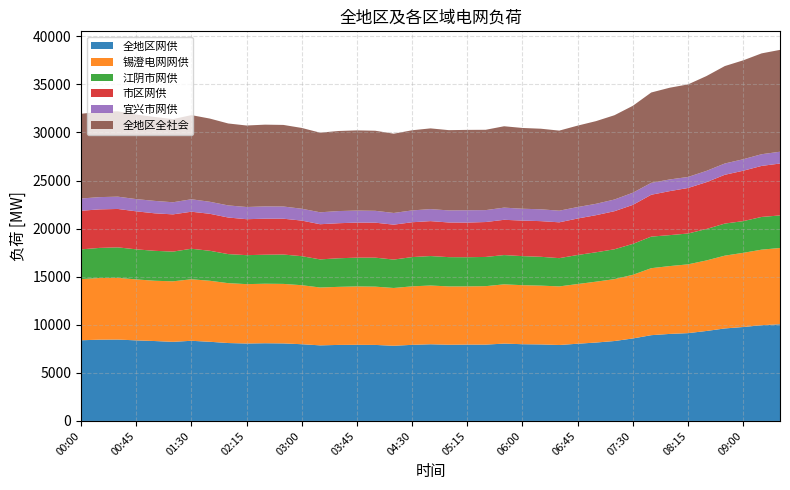

Reading left to right, list all the values displayed in this chart.

全地区网供: 00:00=8388	00:15=8451	00:30=8463	00:45=8377	01:00=8309	01:15=8226	01:30=8334	01:45=8232	02:00=8101	02:15=8053	02:30=8080	02:45=8061	03:00=7978	03:15=7859	03:30=7905	03:45=7915	04:00=7904	04:15=7818	04:30=7912	04:45=7973	05:00=7924	05:15=7938	05:30=7937	05:45=8041	06:00=7979	06:15=7956	06:30=7897	06:45=8029	07:00=8152	07:15=8310	07:30=8576	07:45=8918	08:00=9049	08:15=9130	08:30=9355	08:45=9618	09:00=9766	09:15=9955	09:30=10054
锡澄电网网供: 00:00=6361	00:15=6411	00:30=6416	00:45=6340	01:00=6268	01:15=6292	01:30=6398	01:45=6344	02:00=6226	02:15=6172	02:30=6187	02:45=6188	03:00=6136	03:15=6016	03:30=6037	03:45=6071	04:00=6059	04:15=6007	04:30=6083	04:45=6109	05:00=6063	05:15=6053	05:30=6078	05:45=6162	06:00=6137	06:15=6114	06:30=6092	06:45=6206	07:00=6330	07:15=6435	07:30=6620	07:45=6965	08:00=7053	08:15=7152	08:30=7333	08:45=7569	09:00=7713	09:15=7855	09:30=7929
江阴市网供: 00:00=3089	00:15=3130	00:30=3169	00:45=3127	01:00=3112	01:15=3090	01:30=3172	01:45=3118	02:00=3022	02:15=3013	02:30=3017	02:45=3055	03:00=3018	03:15=2922	03:30=2973	03:45=2993	04:00=3015	04:15=2954	04:30=3042	04:45=3064	05:00=3045	05:15=3033	05:30=3038	05:45=3045	06:00=3022	06:15=2998	06:30=2939	06:45=3020	07:00=3055	07:15=3104	07:30=3213	07:45=3283	08:00=3218	08:15=3207	08:30=3270	08:45=3335	09:00=3298	09:15=3402	09:30=3385
市区网供: 00:00=4018	00:15=4006	00:30=3994	00:45=3952	01:00=3901	01:15=3871	01:30=3851	01:45=3846	02:00=3804	02:15=3739	02:30=3745	02:45=3724	03:00=3701	03:15=3657	03:30=3644	03:45=3645	04:00=3637	04:15=3630	04:30=3623	04:45=3631	05:00=3603	05:15=3601	05:30=3630	05:45=3666	06:00=3695	06:15=3707	06:30=3725	06:45=3794	07:00=3859	07:15=3960	07:30=4055	07:45=4353	08:00=4575	08:15=4734	08:30=4867	08:45=5073	09:00=5239	09:15=5305	09:30=5399
宜兴市网供: 00:00=1270	00:15=1276	00:30=1278	00:45=1272	01:00=1291	01:15=1259	01:30=1295	01:45=1250	02:00=1258	02:15=1268	02:30=1279	02:45=1269	03:00=1233	03:15=1240	03:30=1264	03:45=1251	04:00=1234	04:15=1216	04:30=1231	04:45=1251	05:00=1255	05:15=1283	05:30=1239	05:45=1267	06:00=1233	06:15=1232	06:30=1209	06:45=1191	07:00=1183	07:15=1214	07:30=1266	07:45=1238	08:00=1214	08:15=1145	08:30=1174	08:45=1175	09:00=1194	09:15=1217	09:30=1226
全地区全社会: 00:00=8811	00:15=8872	00:30=8877	00:45=8792	01:00=8726	01:15=8644	01:30=8749	01:45=8651	02:00=8520	02:15=8474	02:30=8499	02:45=8483	03:00=8400	03:15=8279	03:30=8326	03:45=8338	04:00=8326	04:15=8242	04:30=8333	04:45=8392	05:00=8346	05:15=8357	05:30=8352	05:45=8460	06:00=8398	06:15=8378	06:30=8326	06:45=8468	07:00=8596	07:15=8765	07:30=9039	07:45=9394	08:00=9537	08:15=9626	08:30=9860	08:45=10130	09:00=10285	09:15=10485	09:30=10589